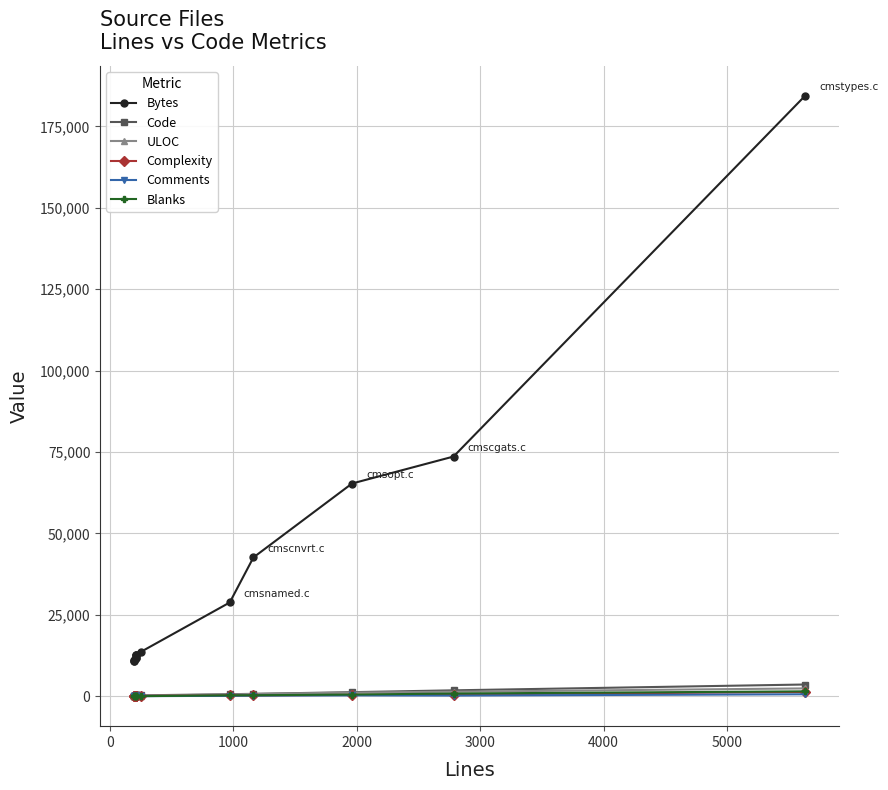

Count the number of categories in the chart.

14